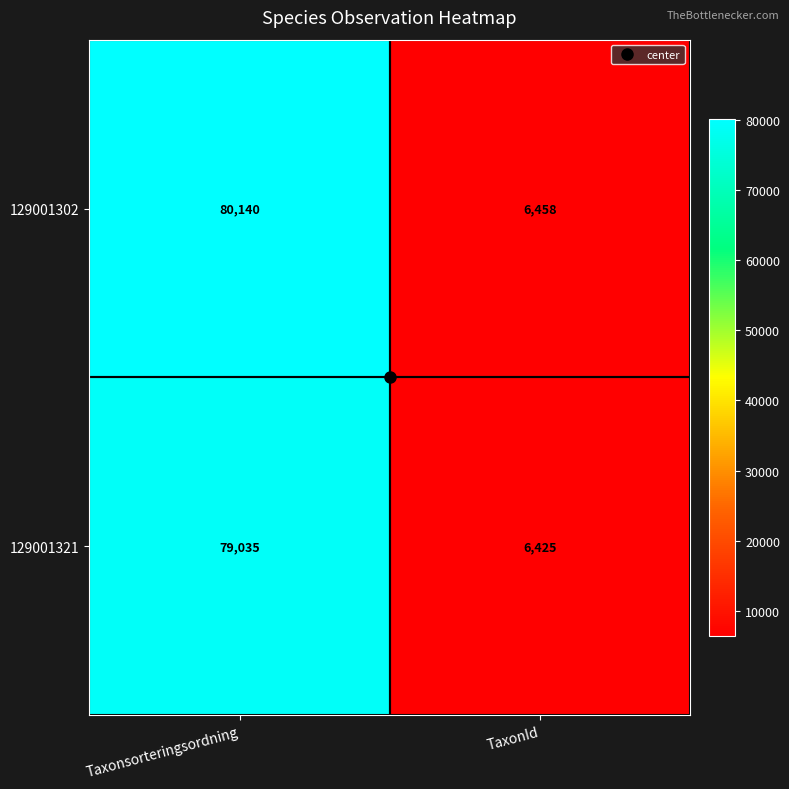

At how many categories does at least one series exceed 37560?

1